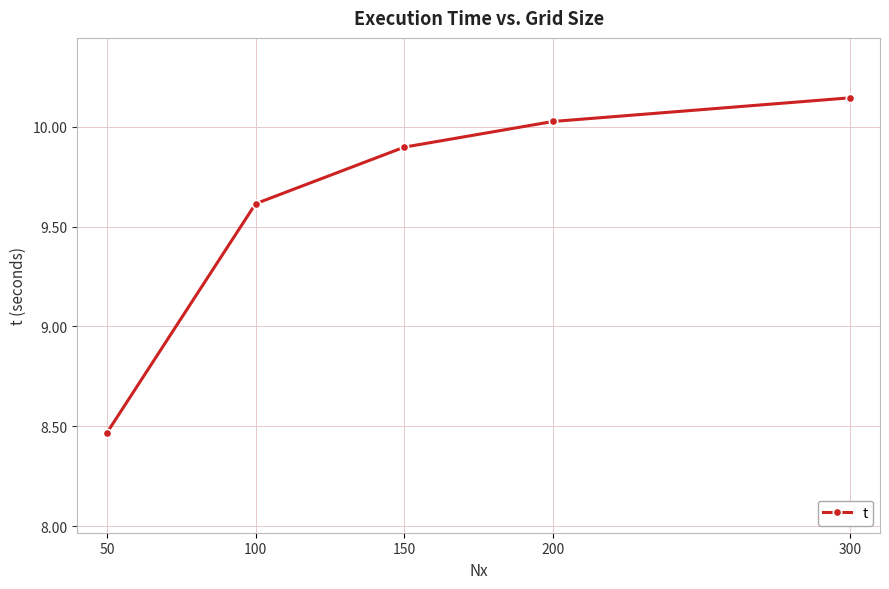

The value at 100 is 6.5. True or false?

False